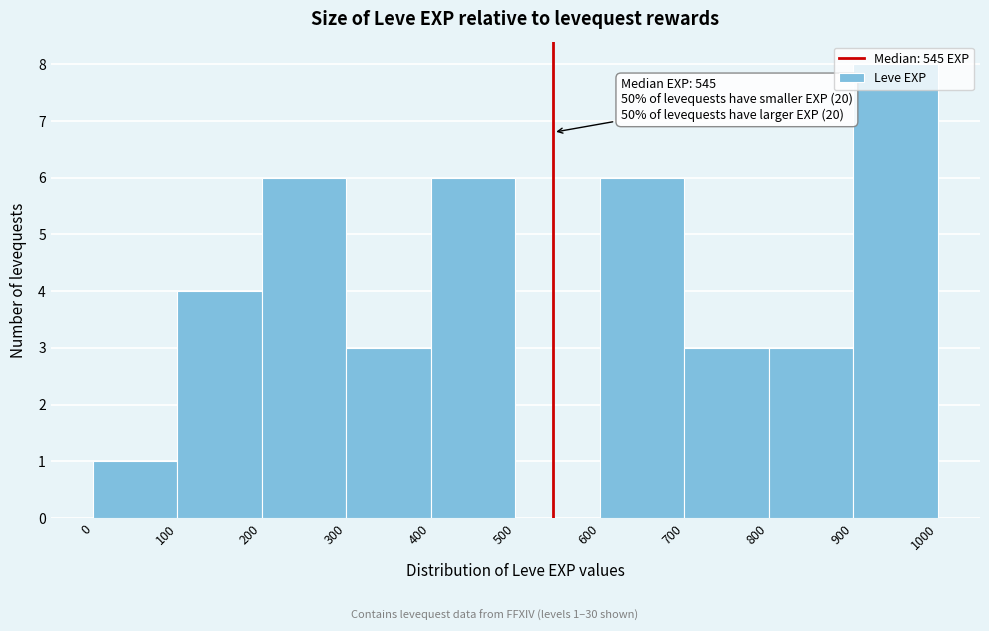

Which range on the x-axis has the tallest bar?

900 to 1000